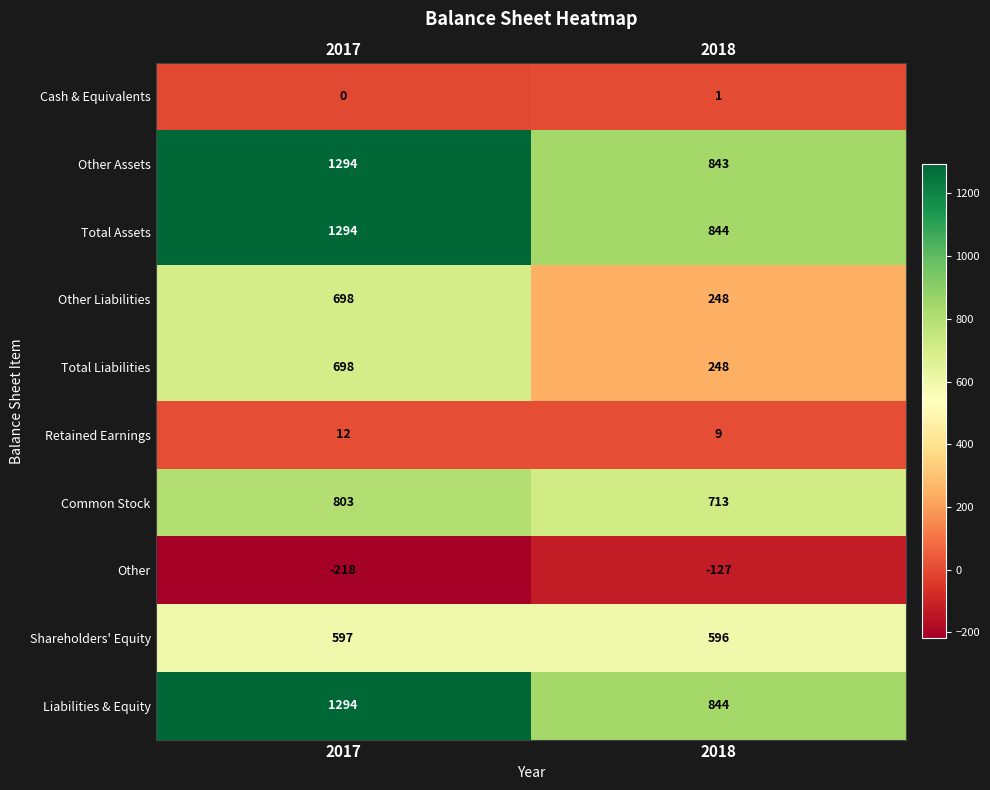

Between 2017 and 2018, which series saw the biggest shift?

Other Assets